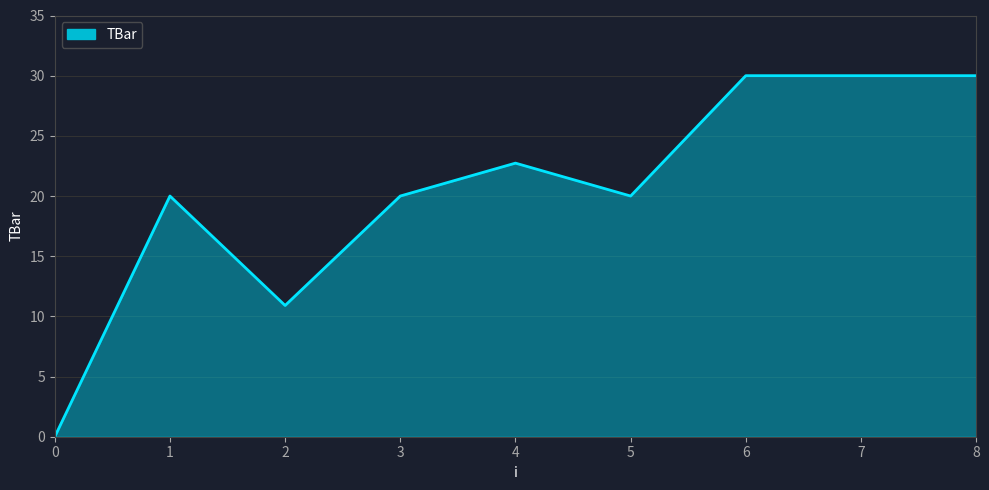

What is the greatest value displayed?

30.0